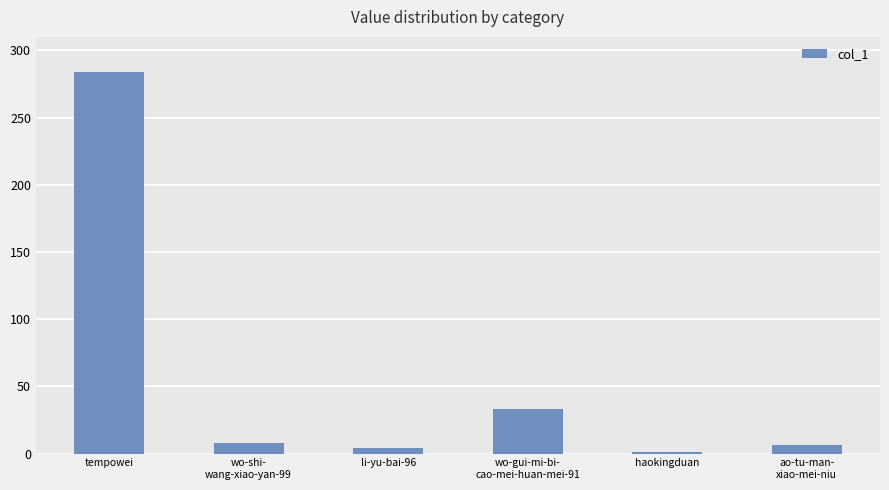

What is the difference between the maximum and second lowest values?

280